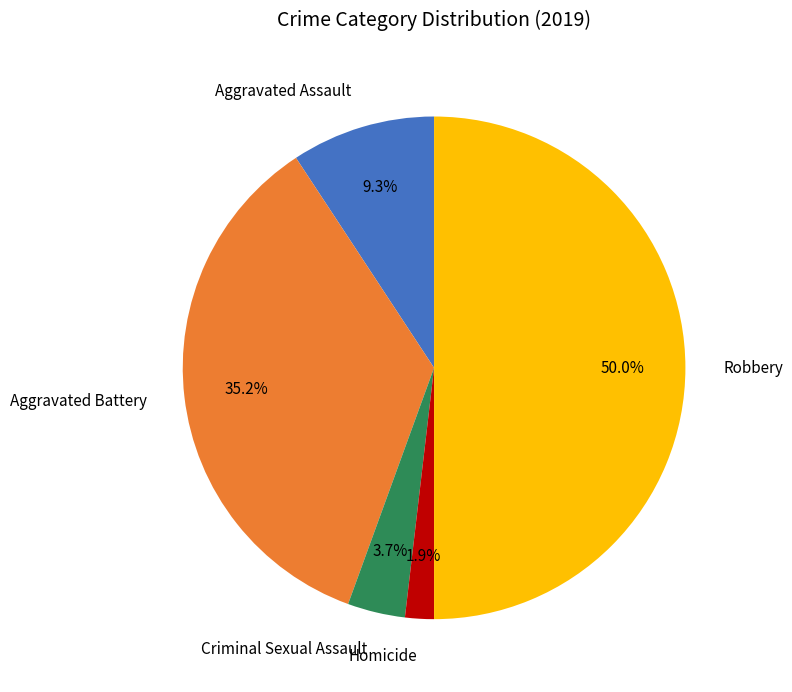

To the nearest percent, what portion does Aggravated Assault represent?

9%